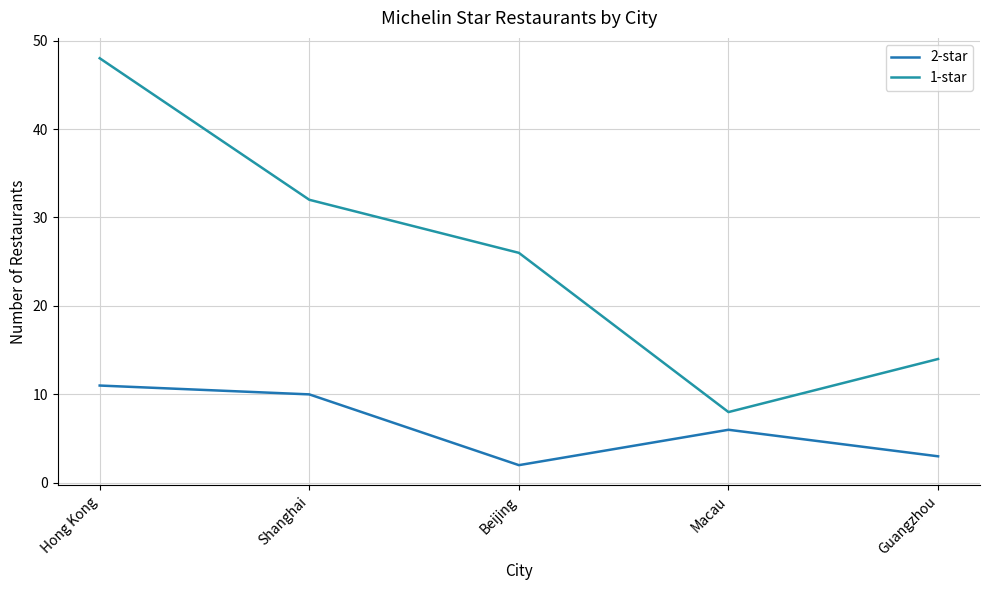

Reading left to right, extract all data points from this chart.

2-star: 11	10	2	6	3
1-star: 48	32	26	8	14